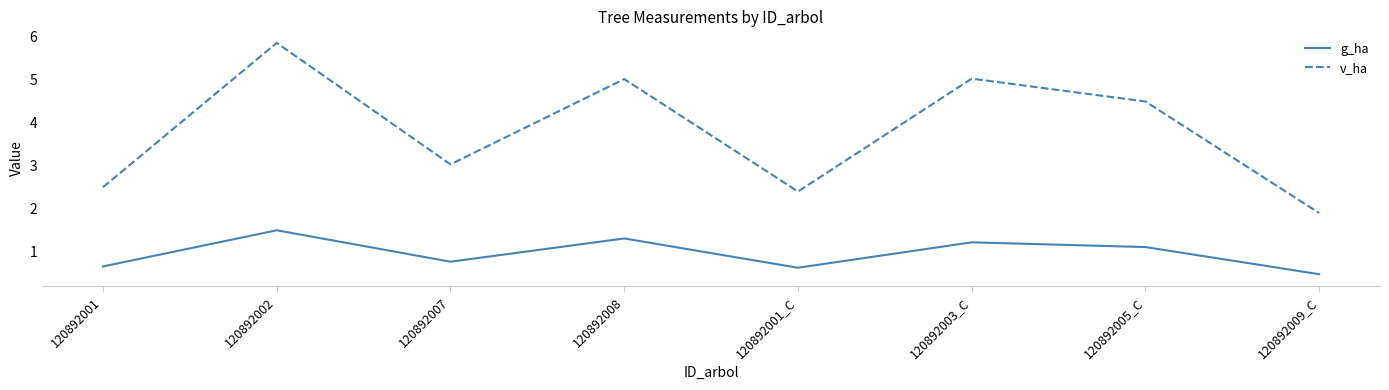

True or false: v_ha and g_ha cross at least once.

False